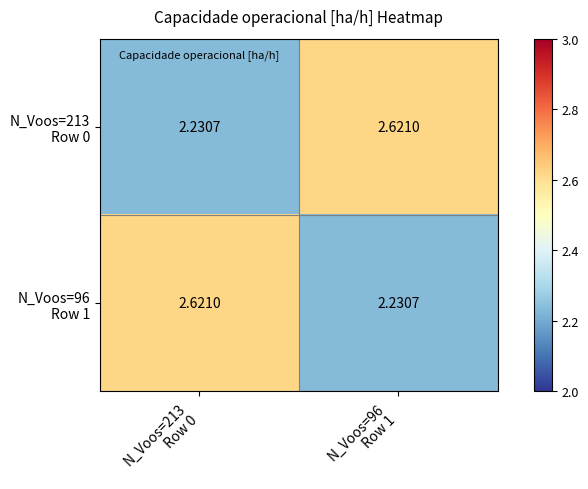

How many categories are shown in the chart?

2